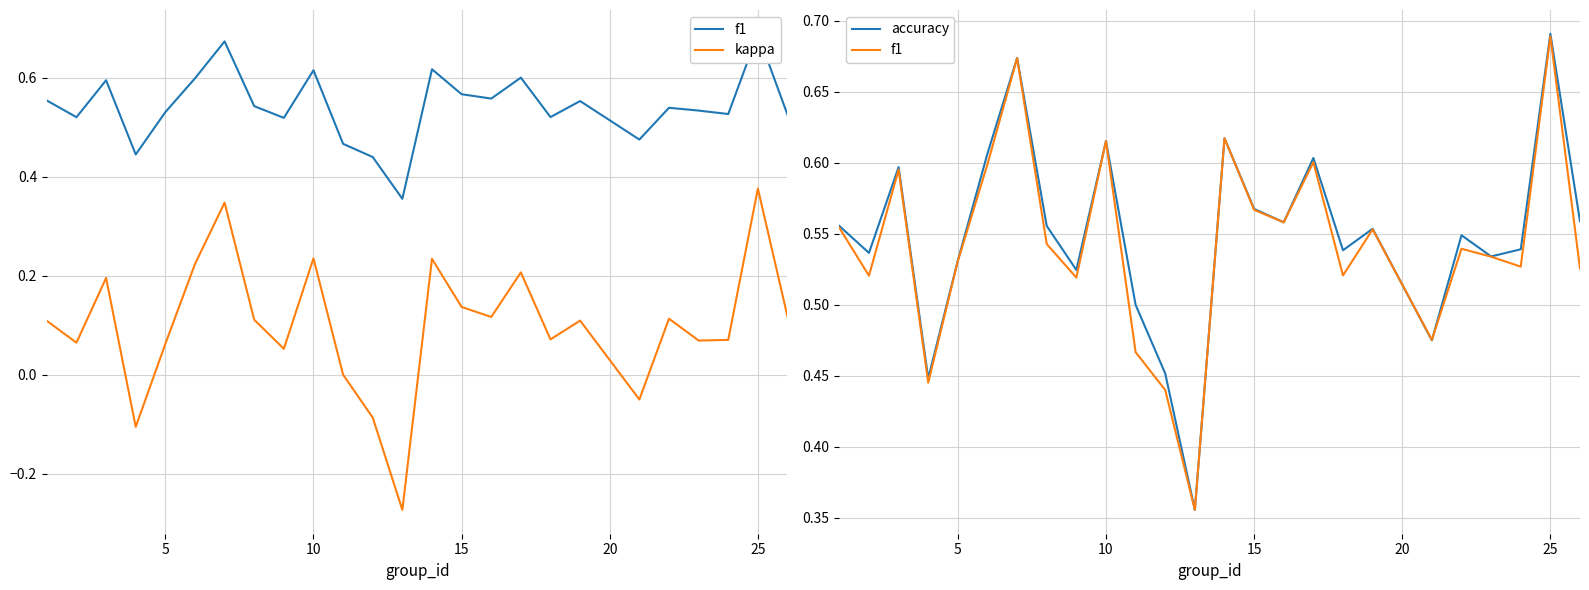

What is the minimum value shown in the chart?

-0.3